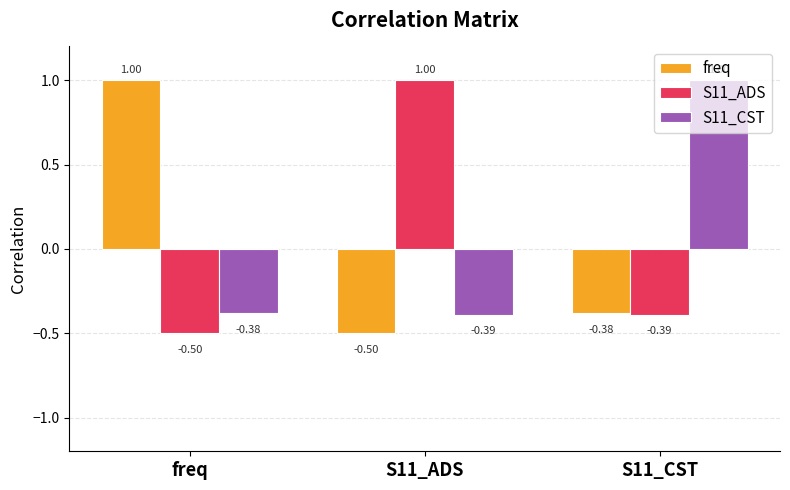

What is the difference between the maximum and minimum values in the S11_ADS series?

1.5